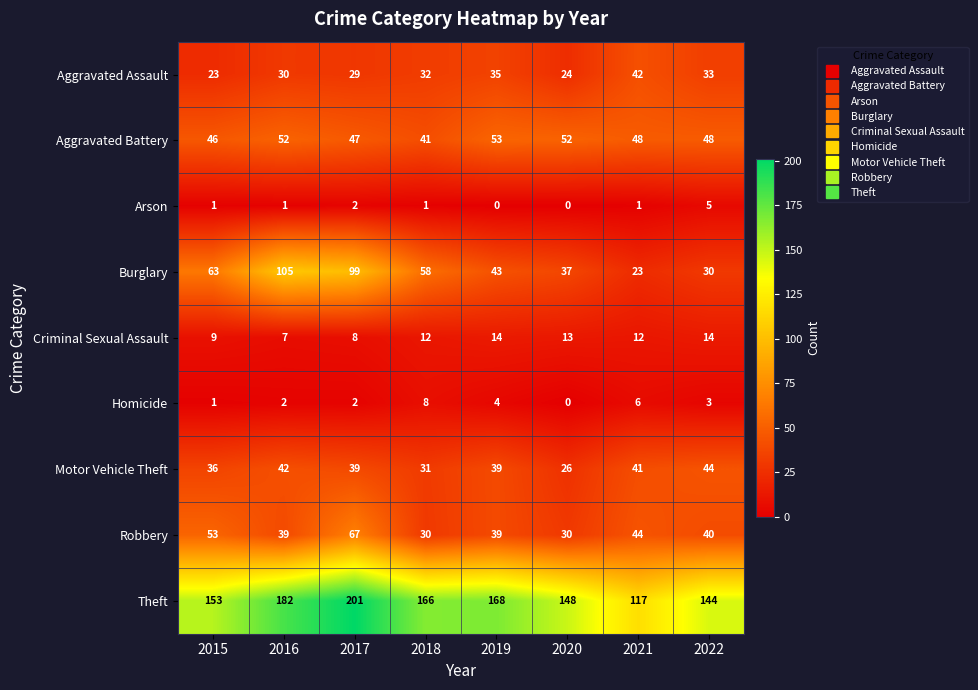

What is the greatest value displayed?

201